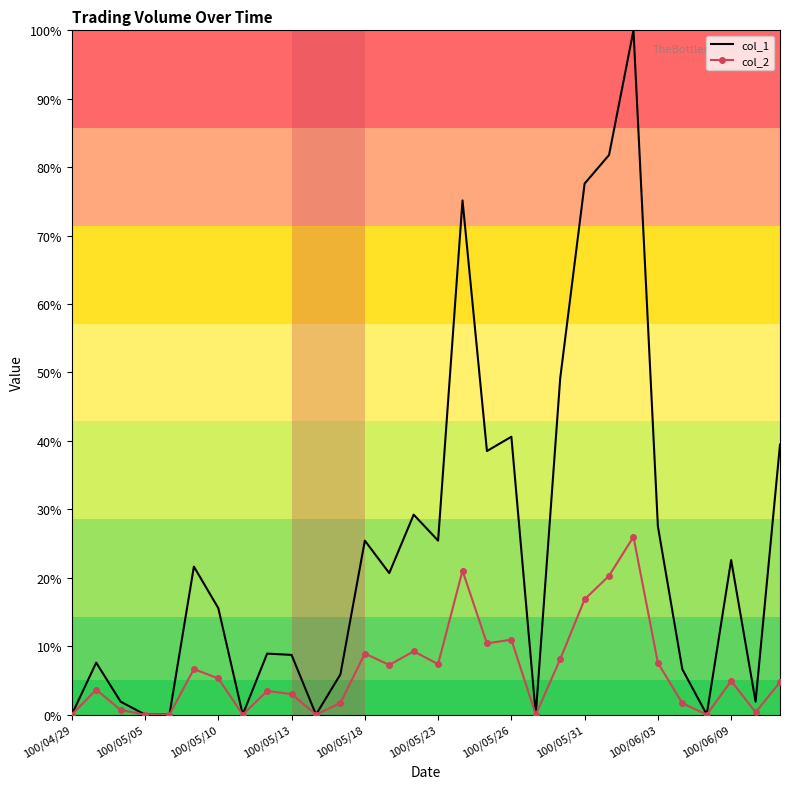

Which series has the widest spread of values?

col_1